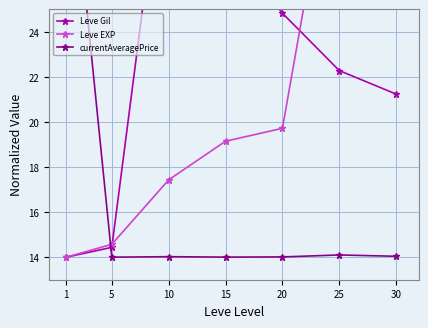

Count the number of data series in this chart.

3